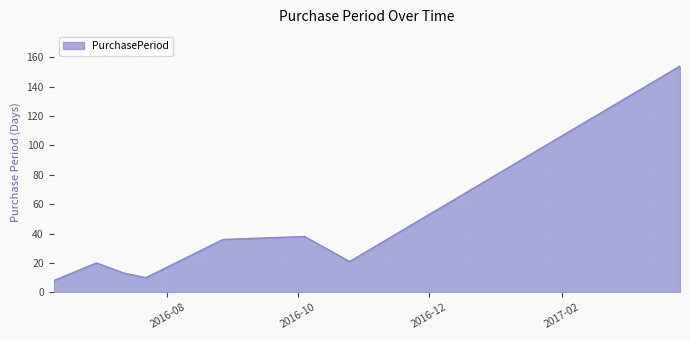

True or false: there are more than 2 points higher than both neighbors.

False